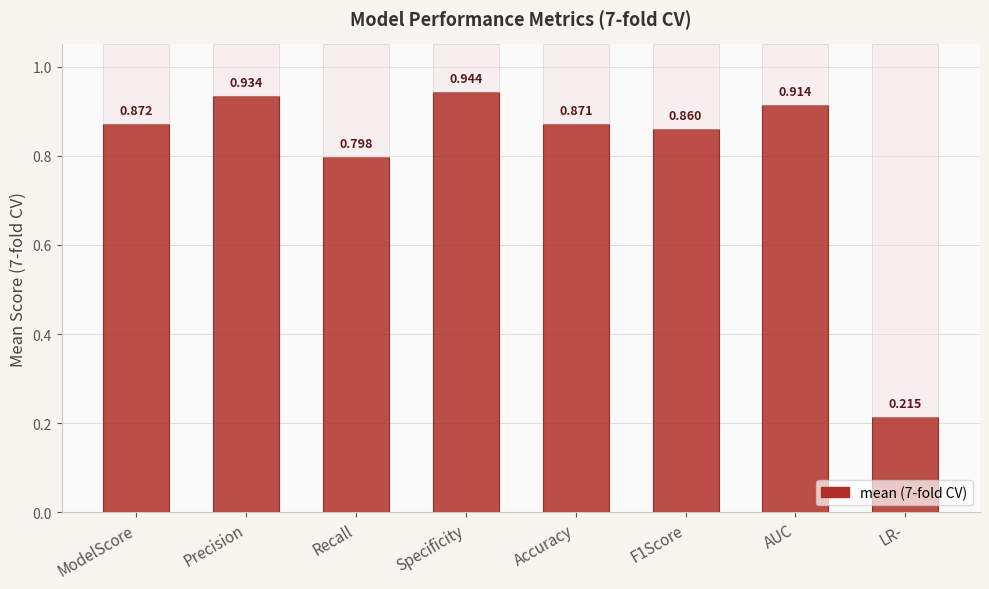

Reading right to left, extract all data points from this chart.

LR-=0.2	AUC=0.9	F1Score=0.9	Accuracy=0.9	Specificity=0.9	Recall=0.8	Precision=0.9	ModelScore=0.9